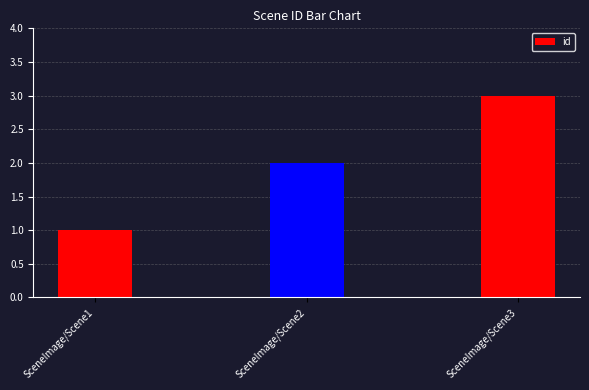

Which has a higher value, SceneImage/Scene2 or SceneImage/Scene3?

SceneImage/Scene3